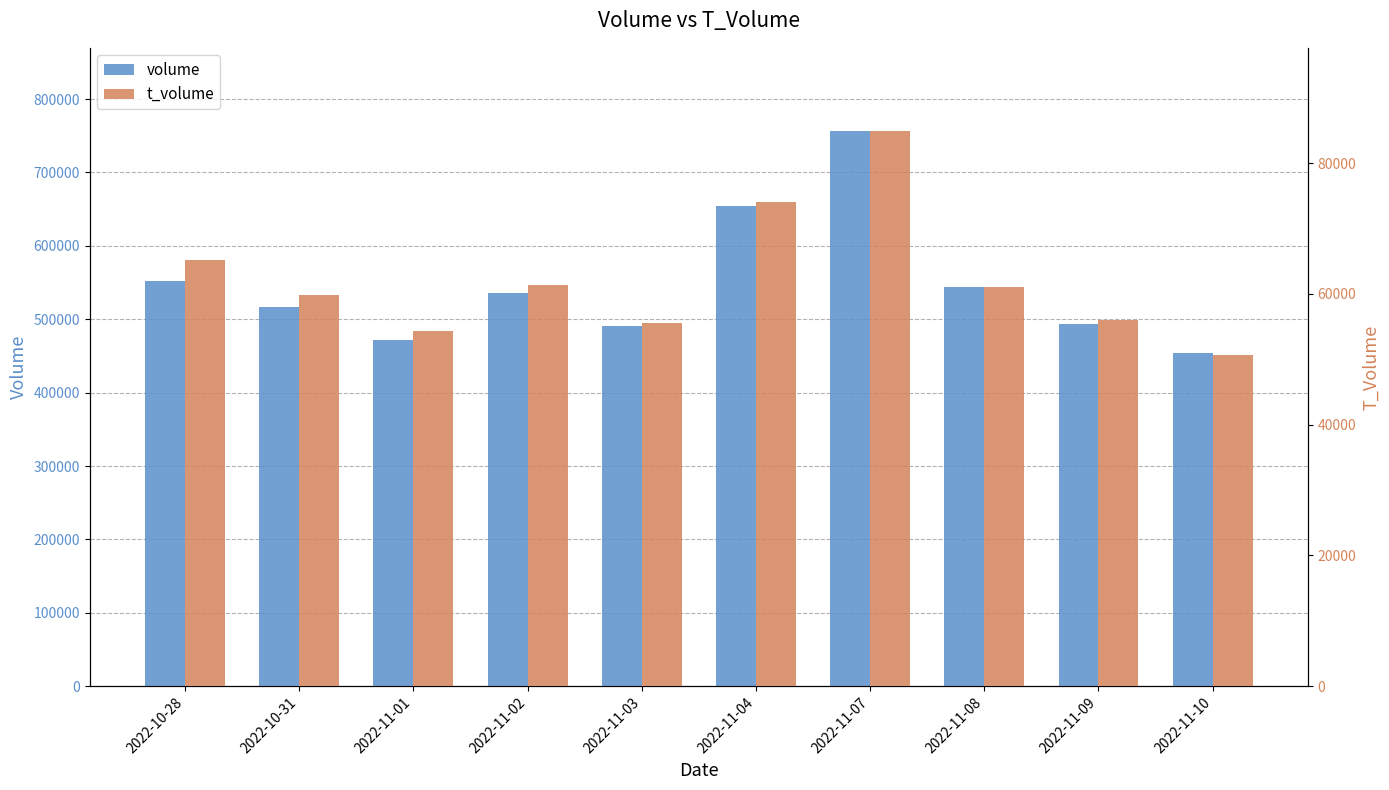

How many data points in t_volume are above 61080?

4